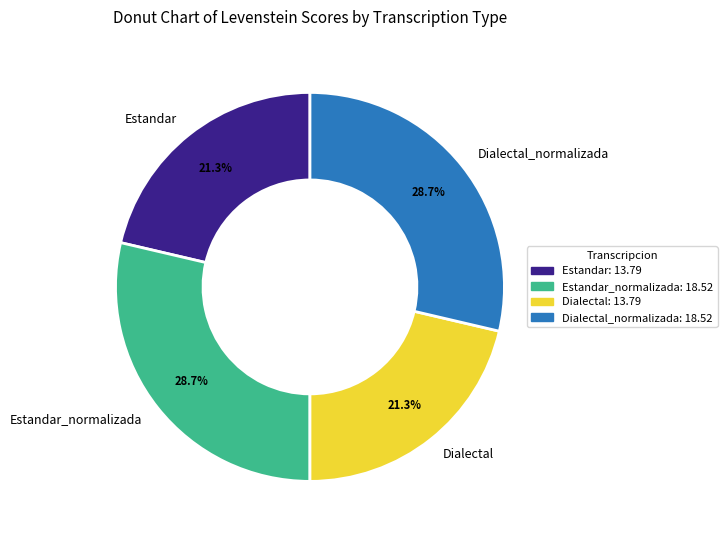

What percentage is the Dialectal slice, to the nearest percent?

21%